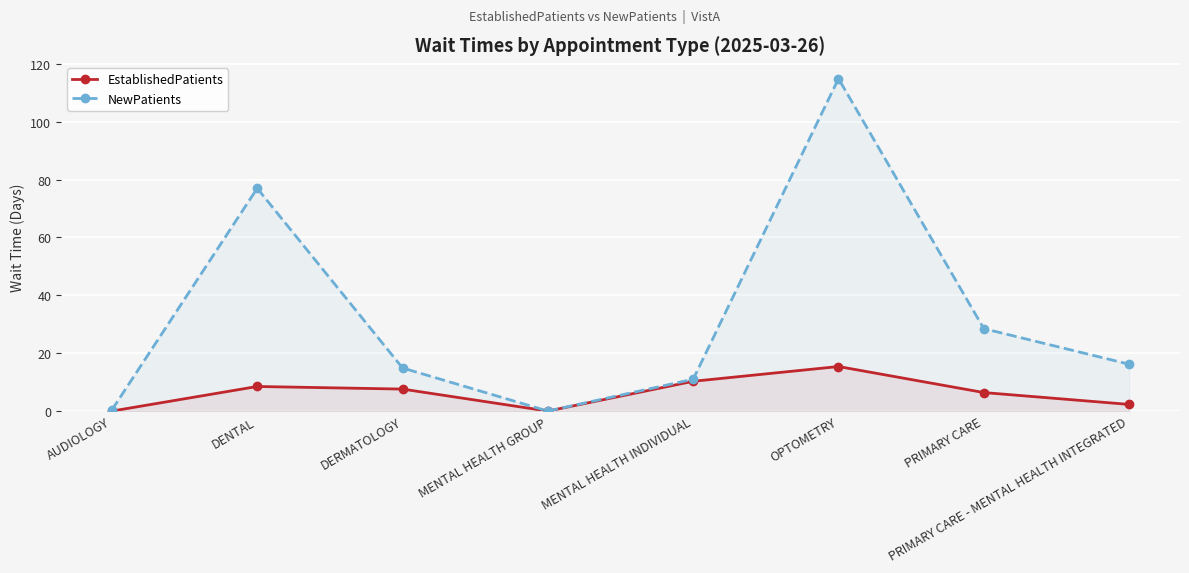

What value does the NewPatients series have at AUDIOLOGY?

0.4